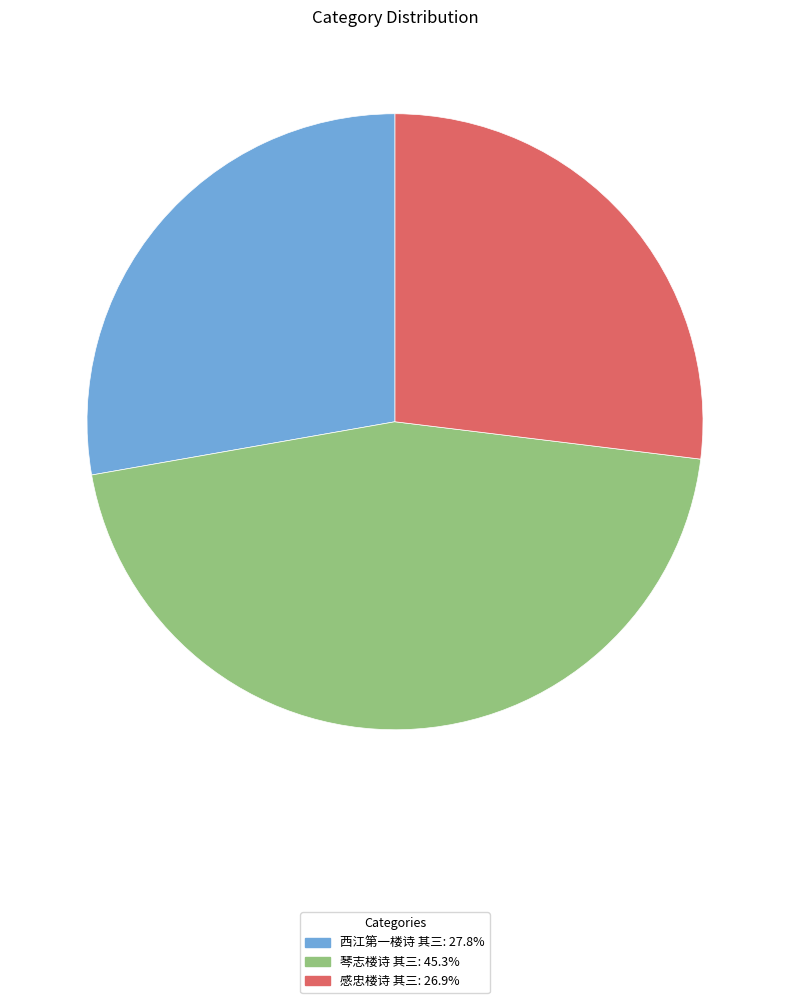

Which category has the biggest portion of the pie?

琴志楼诗 其三